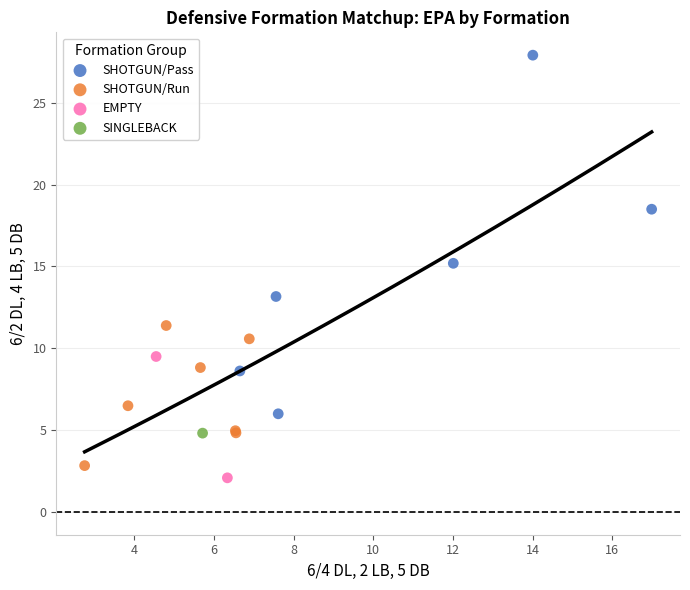

What are all the series names shown in the legend?

SHOTGUN/Pass, SHOTGUN/Run, EMPTY, SINGLEBACK